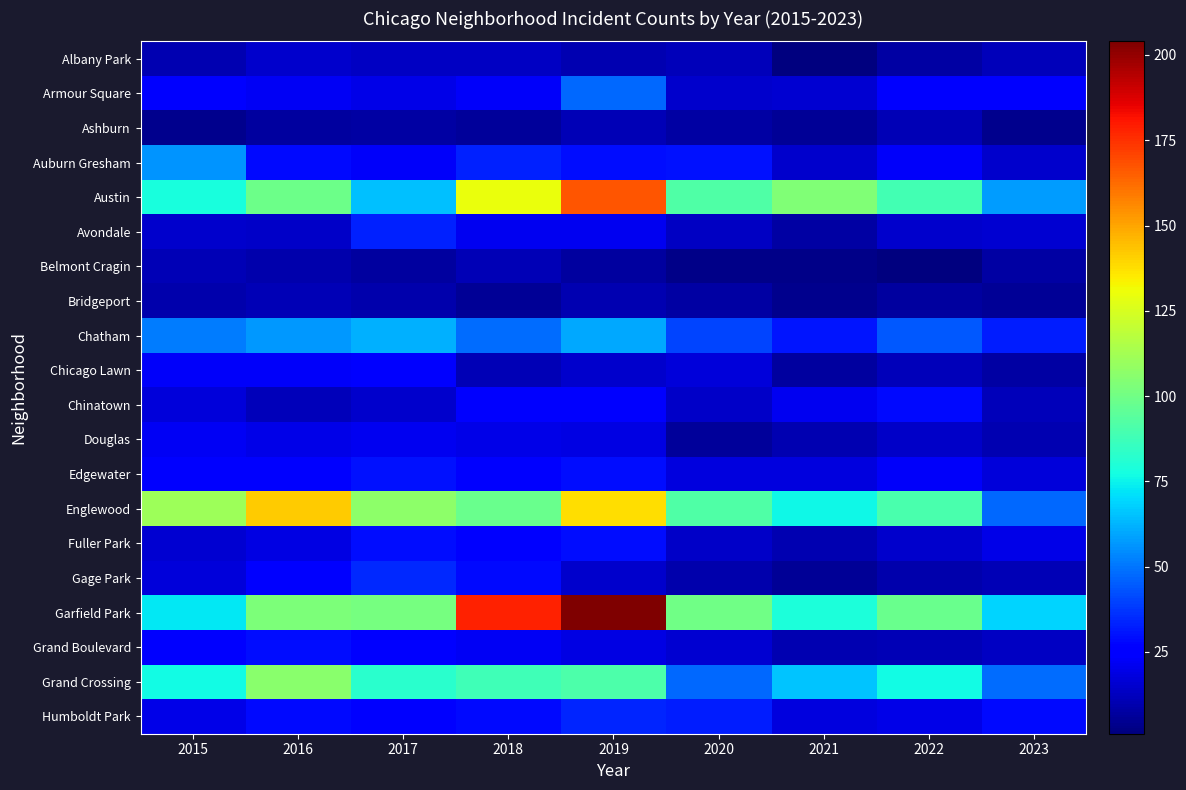

What is the difference between the highest and lowest values at 2016?

135